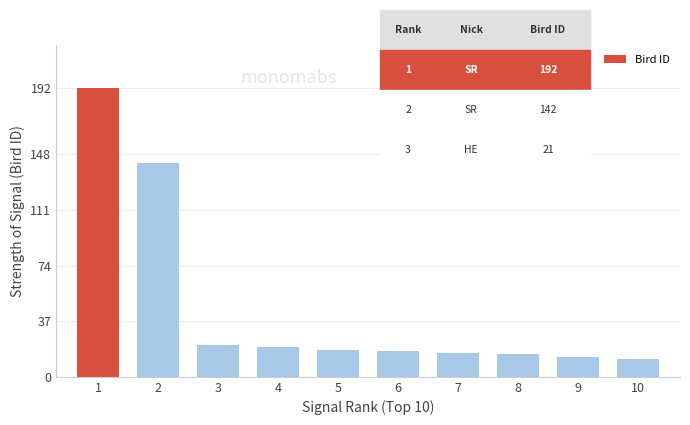

Reading left to right, extract all data points from this chart.

1=192	2=142	3=21	4=20	5=18	6=17	7=16	8=15	9=13	10=12